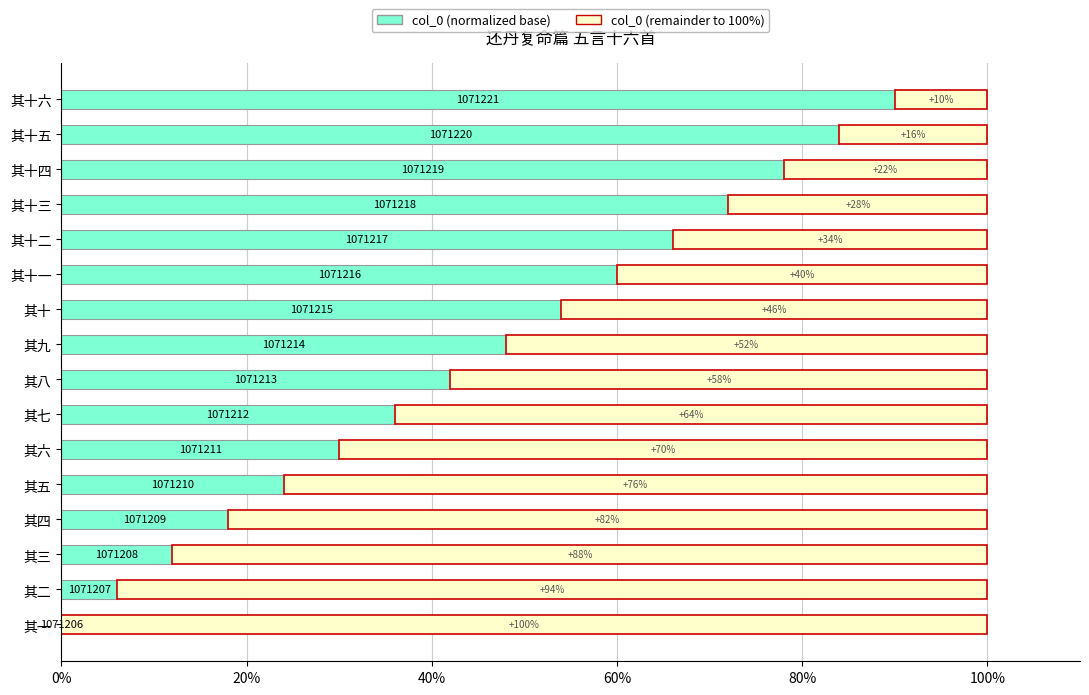

What is the total value across all series at 其十一?

100